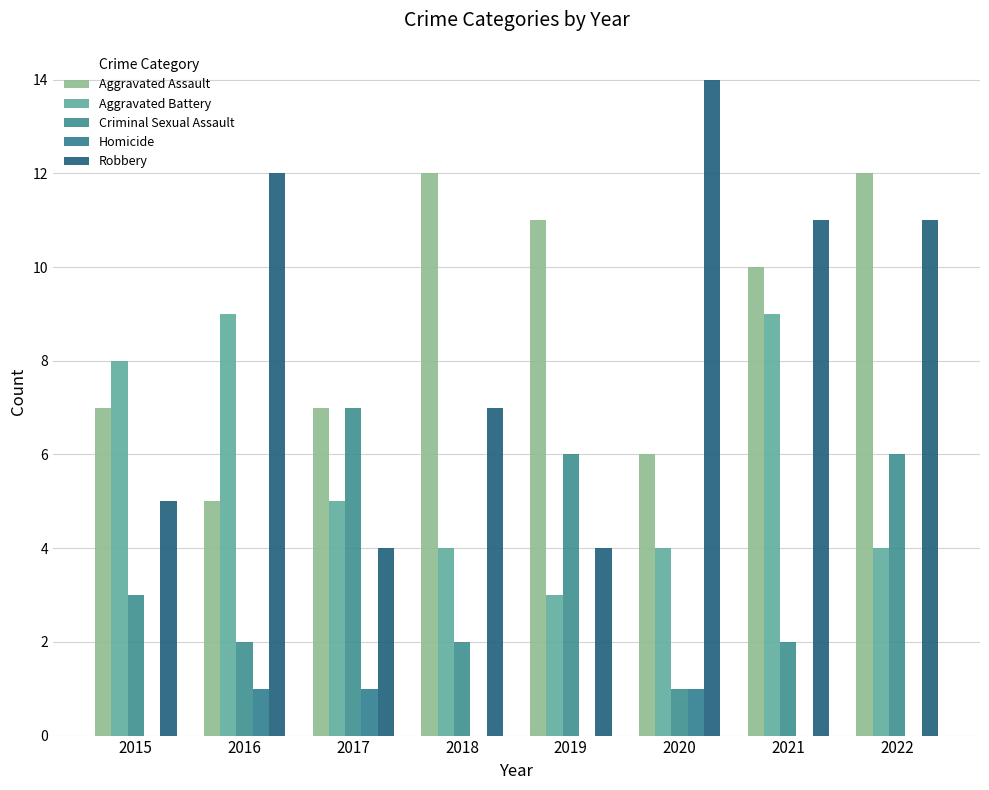

Which label corresponds to the largest value in the chart?

2020